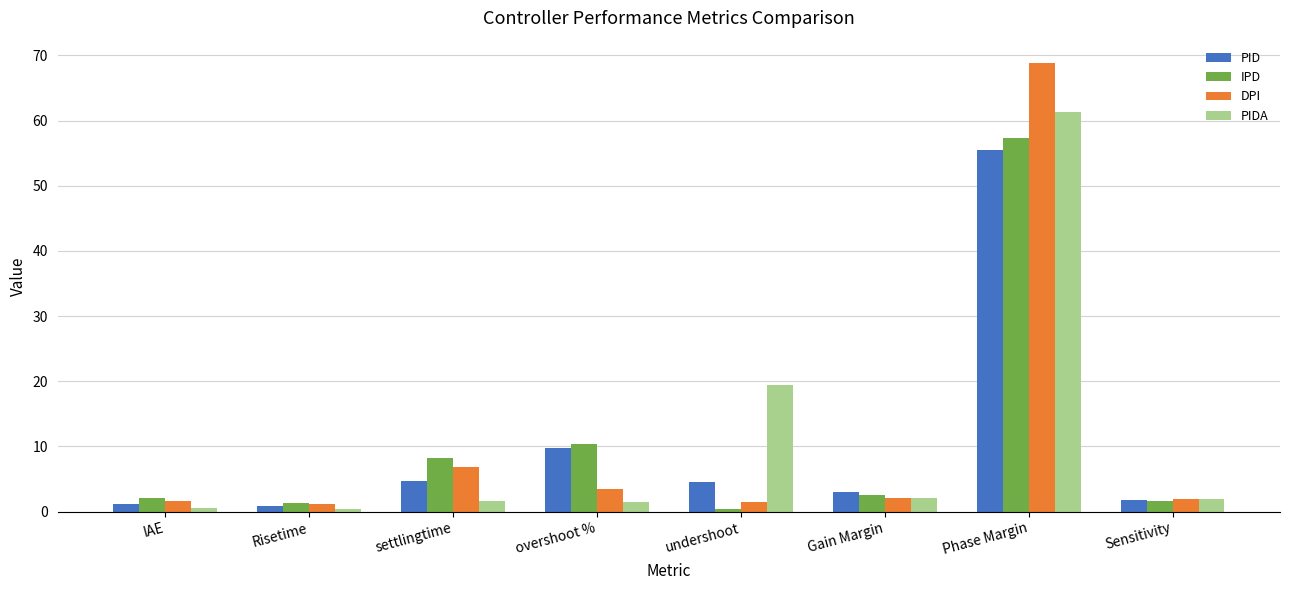

How many data points does each series have?

8